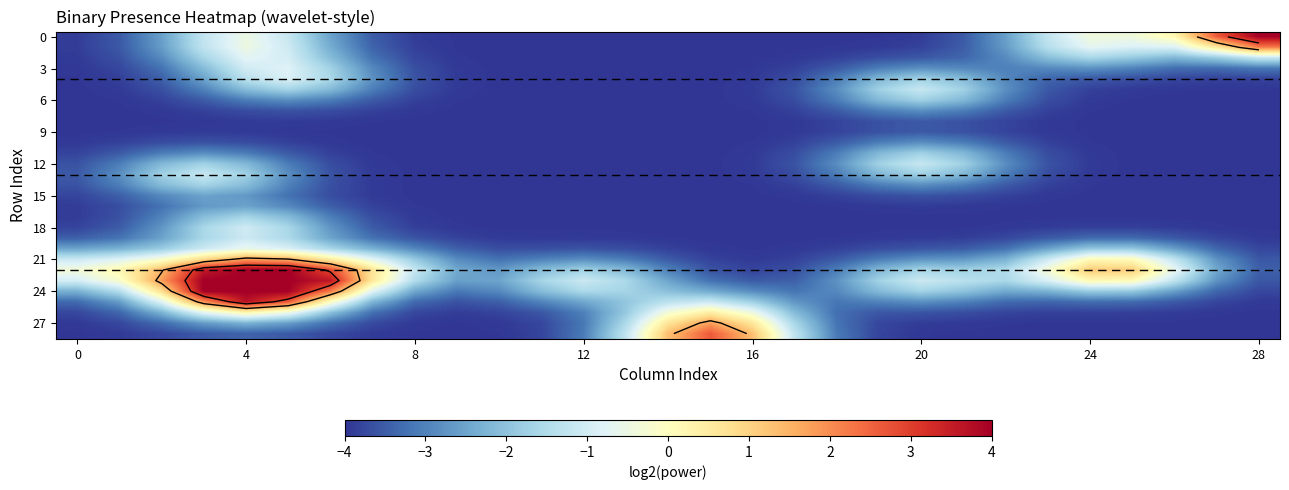

What is the average value of the 18 series?

-3.6